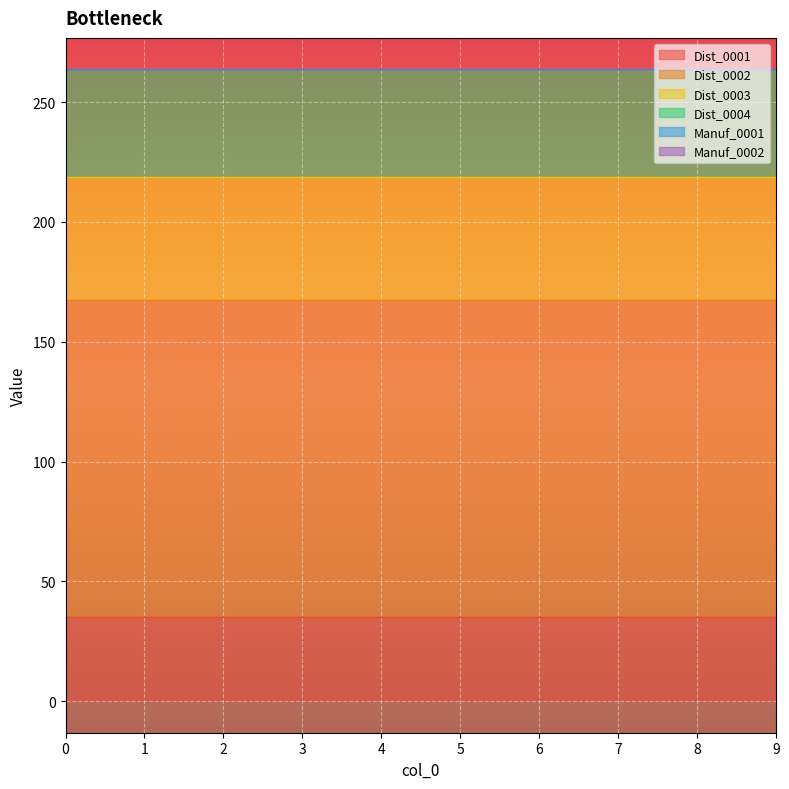

What is the value of the Dist_0004 point at the 10th from the left?

45.0